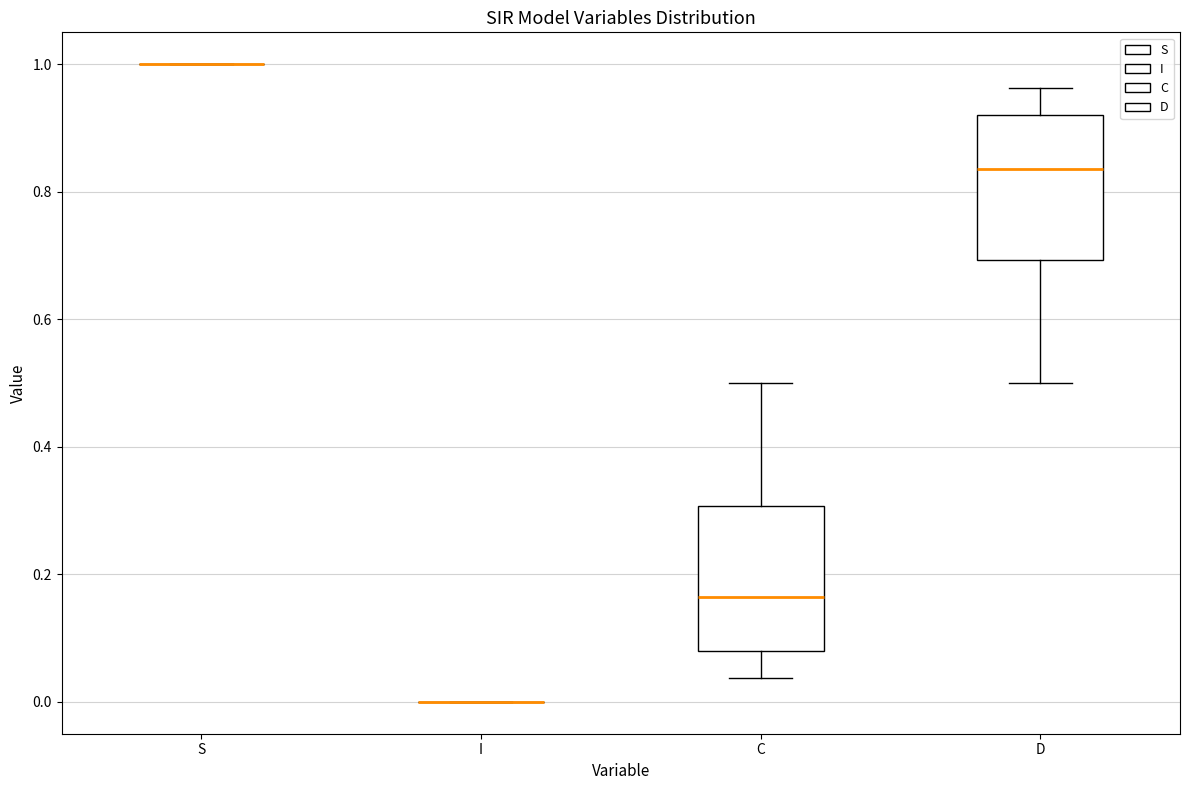

Reading left to right, transcribe this box plot: for each box, give where its median line is, the range the box spans, and where its two whiskers end, as read against the y-axis. The values are not printed on the chart, so give them approximately, as read against the axis.

S: box collapsed to a line at 1.00, whiskers 1.00 to 1.00
I: box collapsed to a line at 0.00, whiskers 0.00 to 0.00
C: median 0.16, box 0.08 to 0.30, whiskers 0.04 to 0.50
D: median 0.84, box 0.70 to 0.92, whiskers 0.50 to 0.96